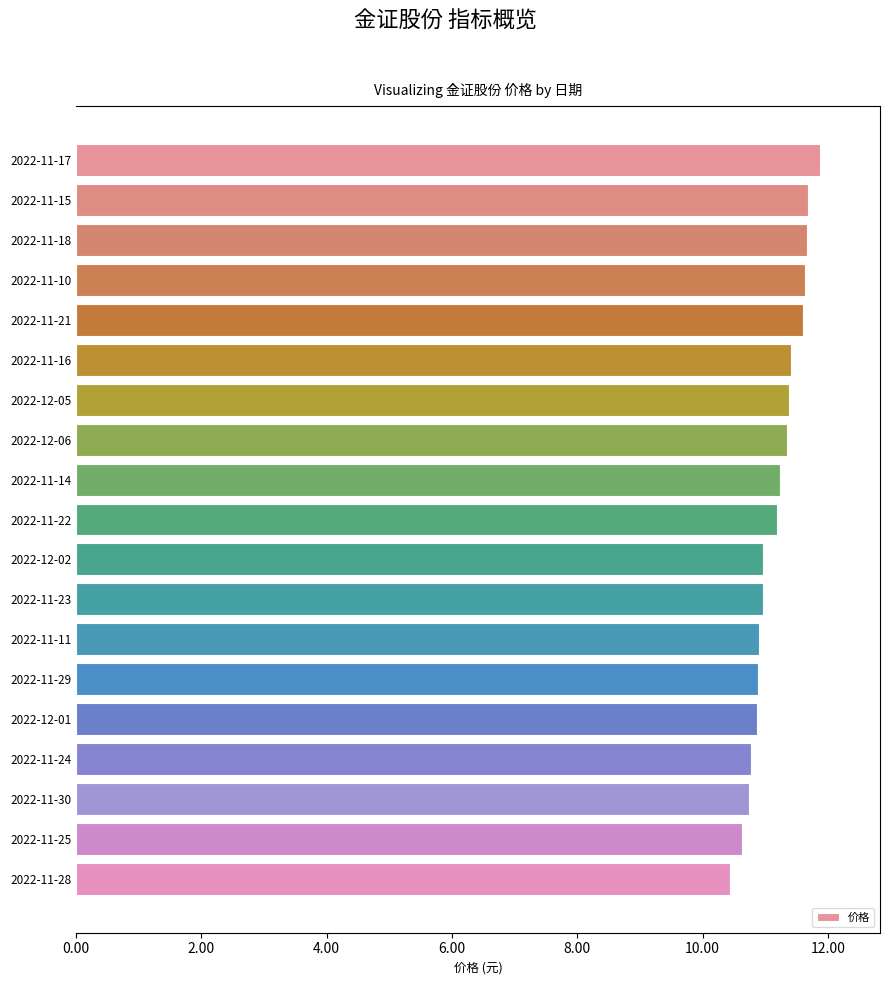

What value does the data have at 2022-11-22?

11.2